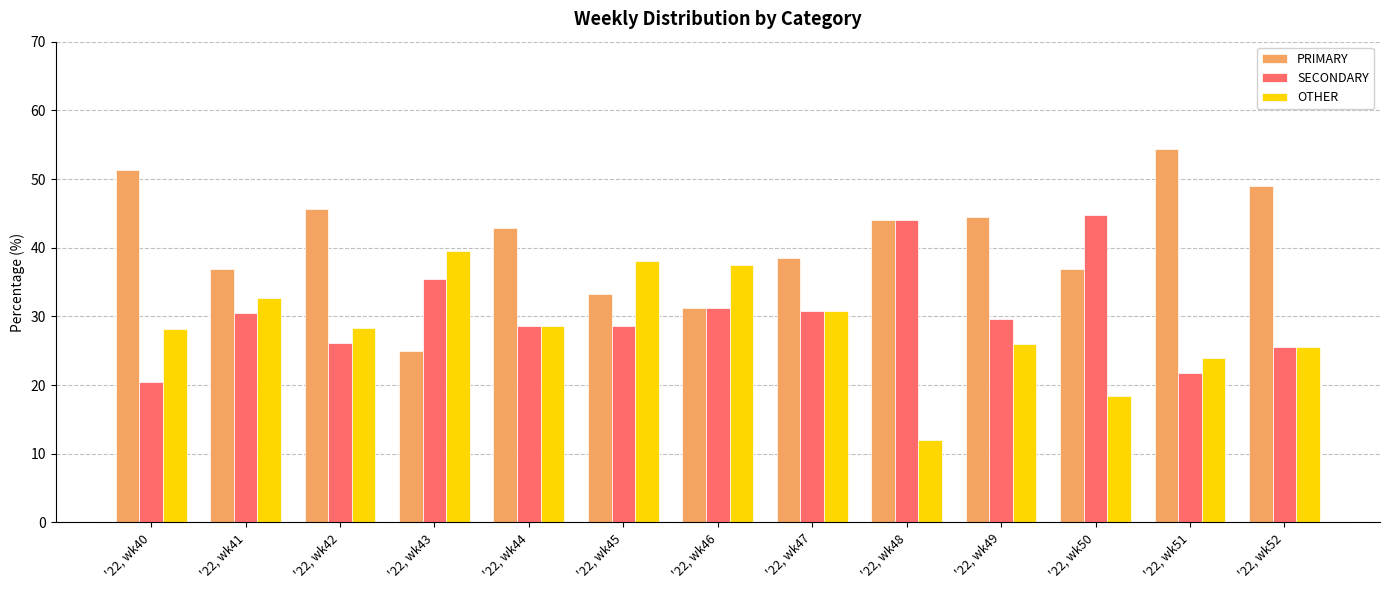

What is the difference between the second highest and second lowest values in the OTHER series?

19.7